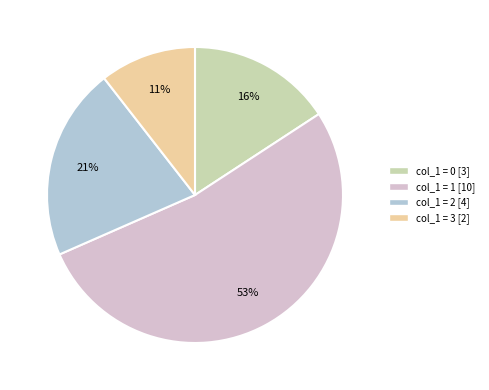

Is there a majority slice in this chart?

Yes